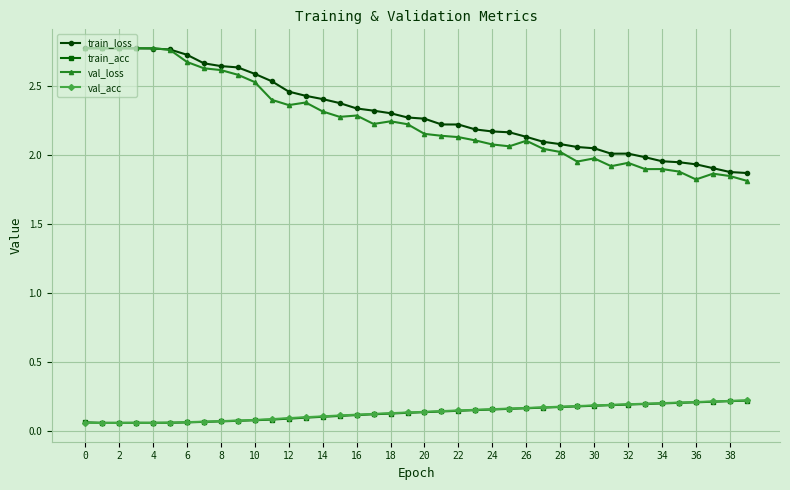

Which series has the largest range (max minus min)?

val_loss